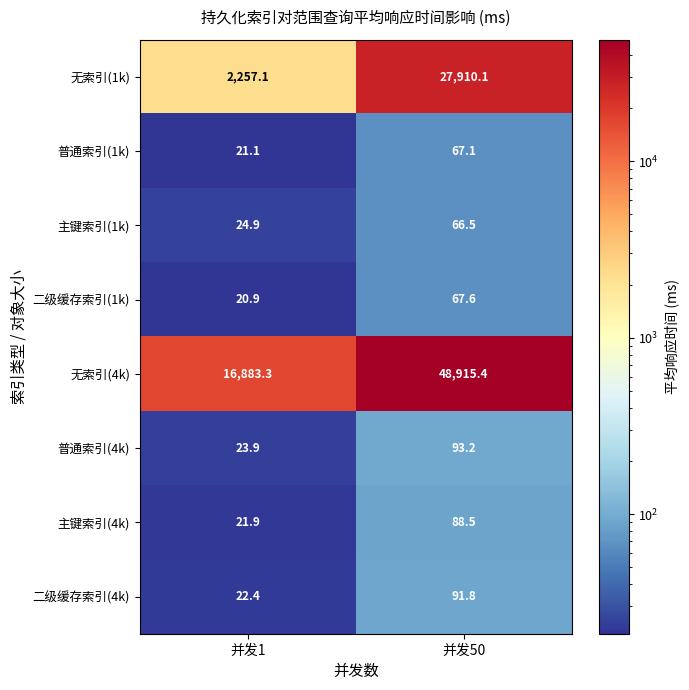

What is the average value of the 主键索引(4k) series?

55.2